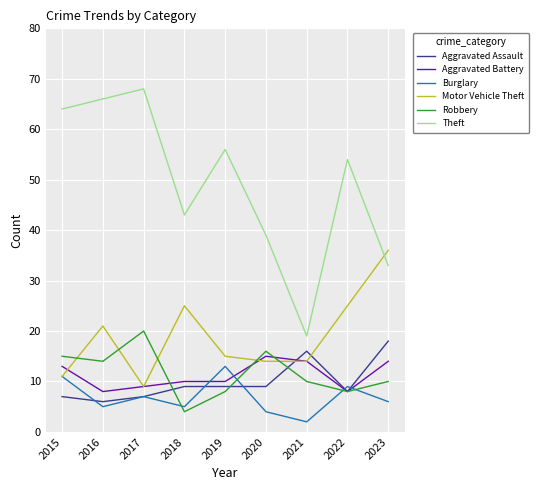

How many times do Theft and Motor Vehicle Theft cross each other?

1